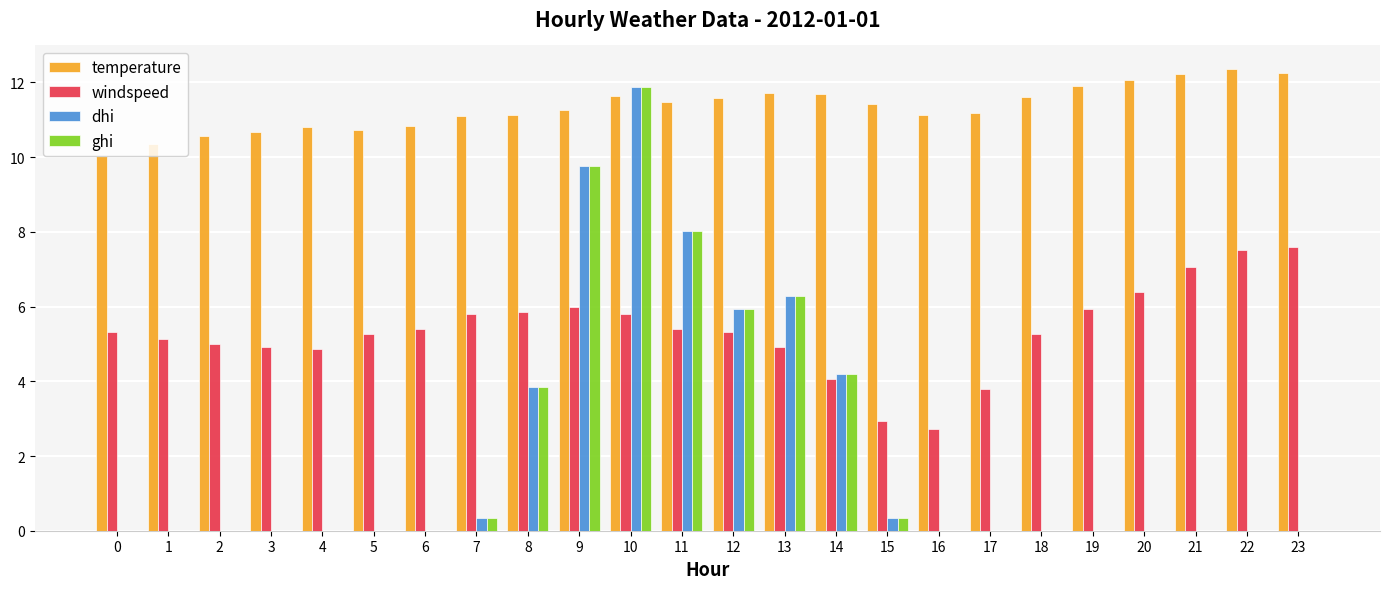

What is the maximum value for windspeed?

7.6